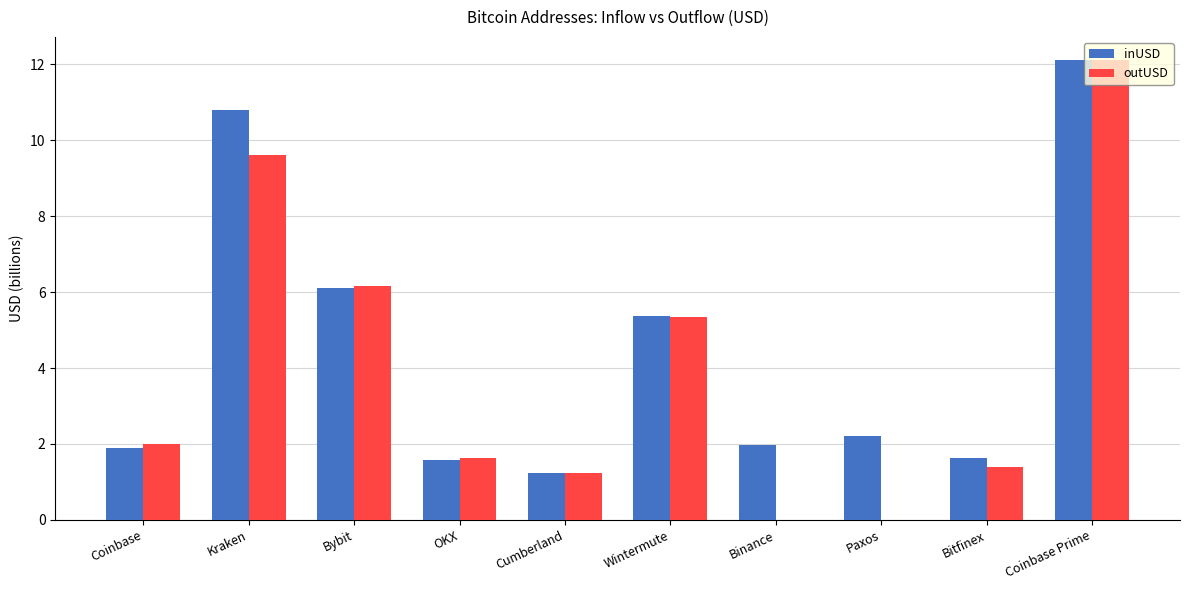

At which category is the sum across all series the highest?

Coinbase Prime